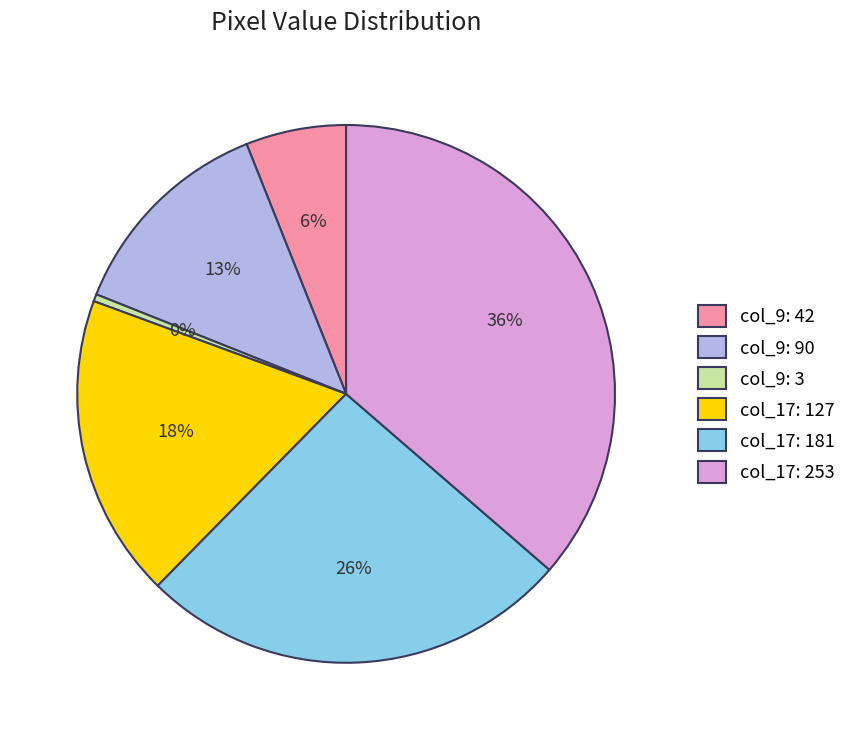

Between col_17: 253 and col_9: 90, which is larger?

col_17: 253